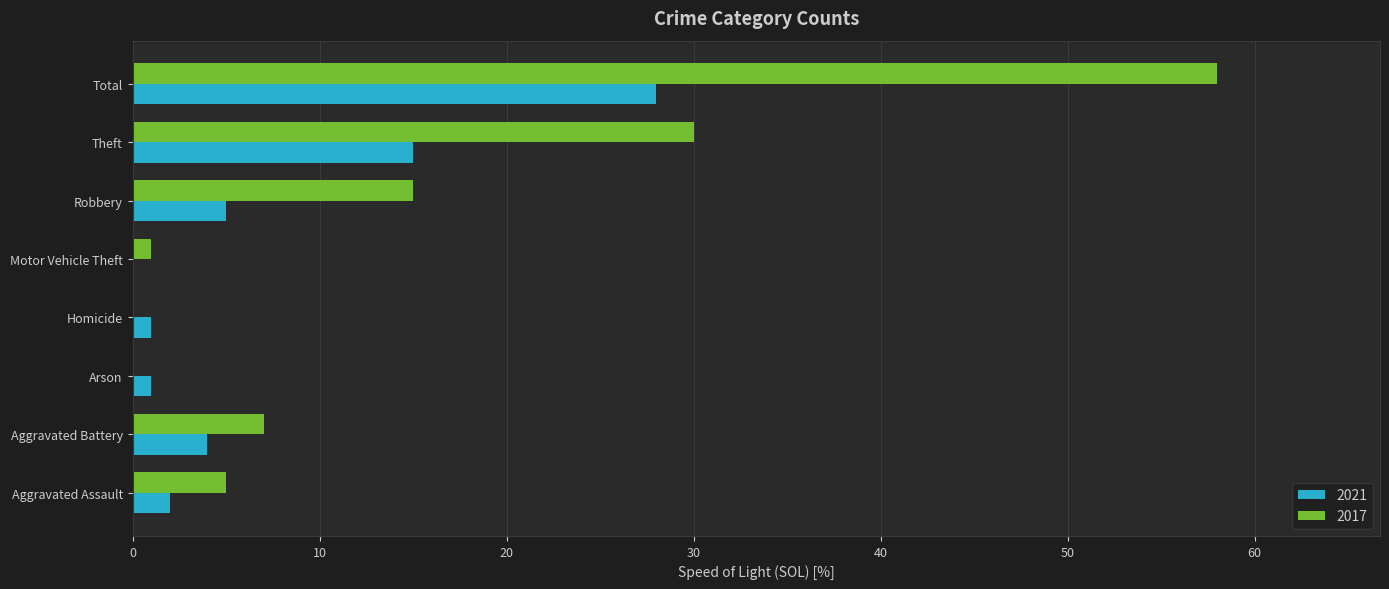

What is the sum of the 2021 values at Robbery and Aggravated Assault?

7